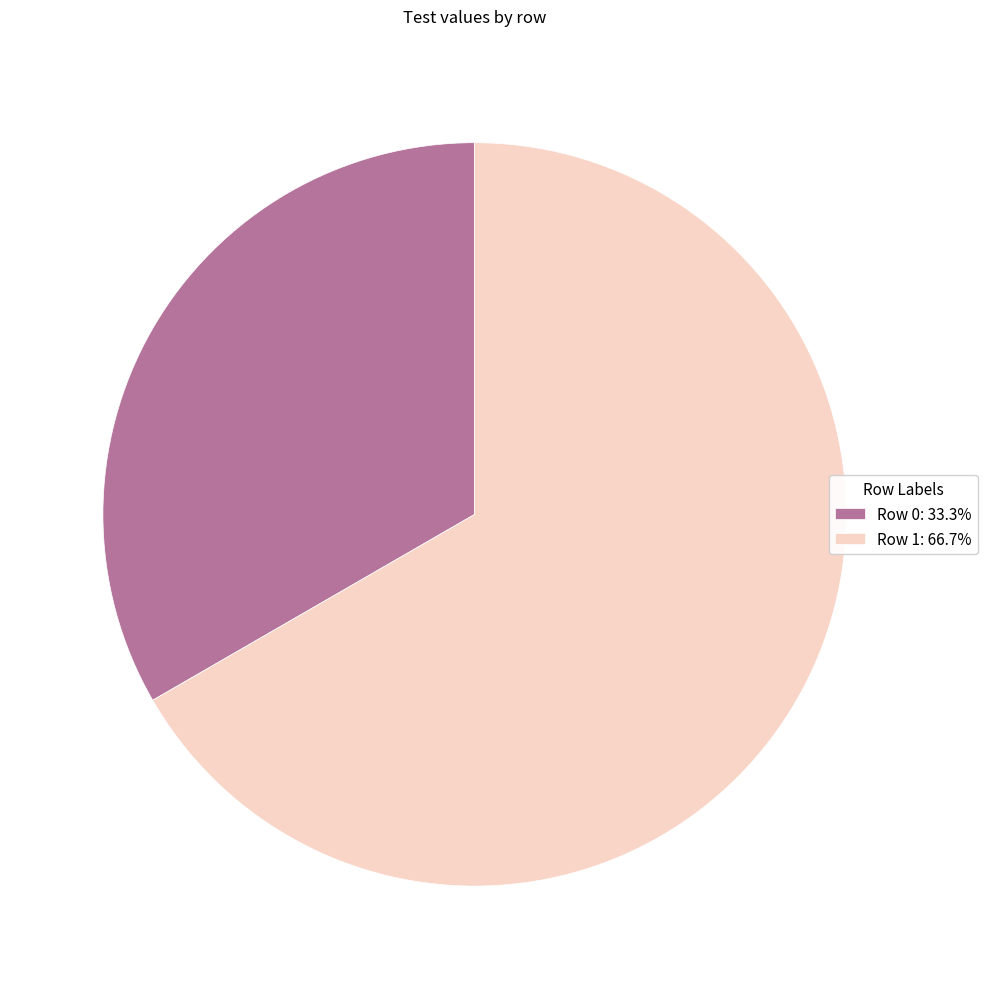

Is the sum of Row 0: 33.3% and Row 1: 66.7% greater than half?

Yes